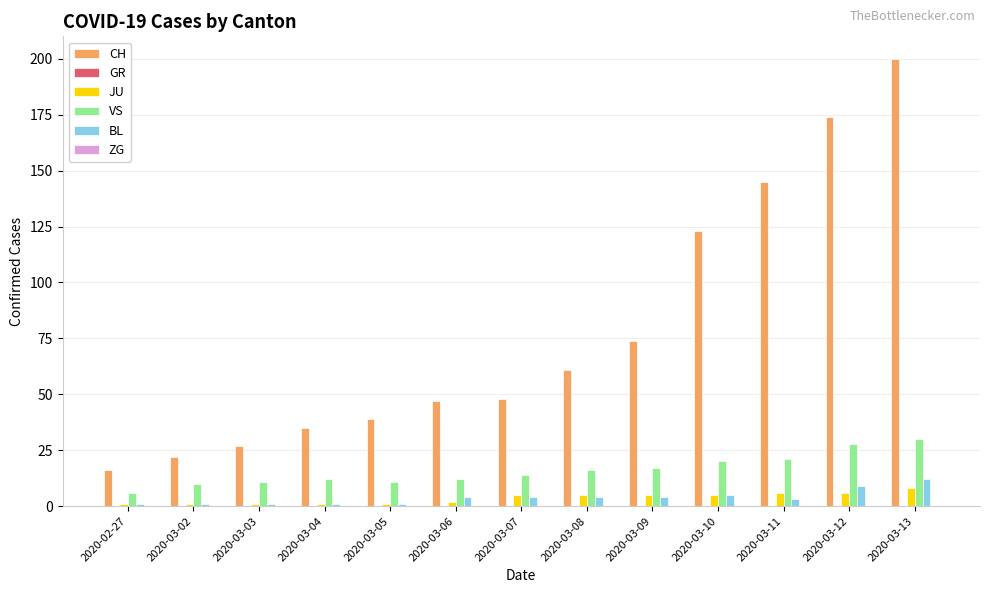

What position from the left is 2020-03-10?

10